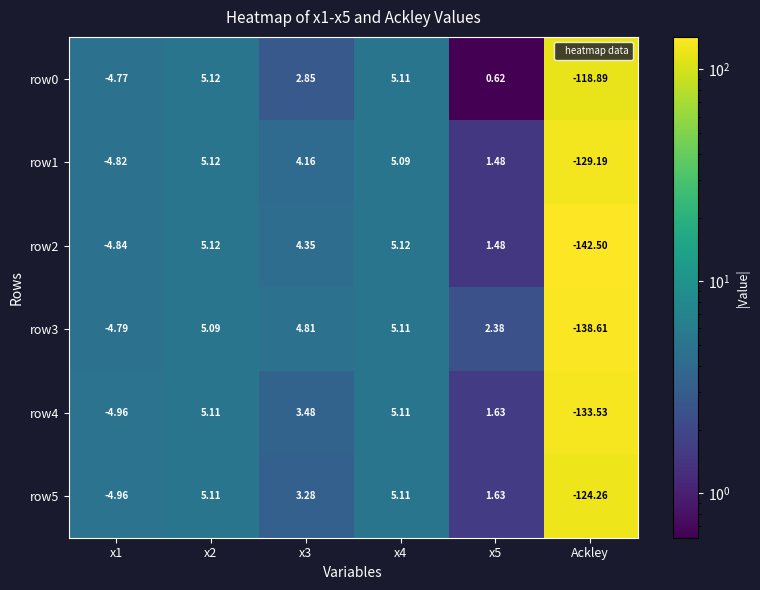

At which label does row2 reach its minimum?

Ackley